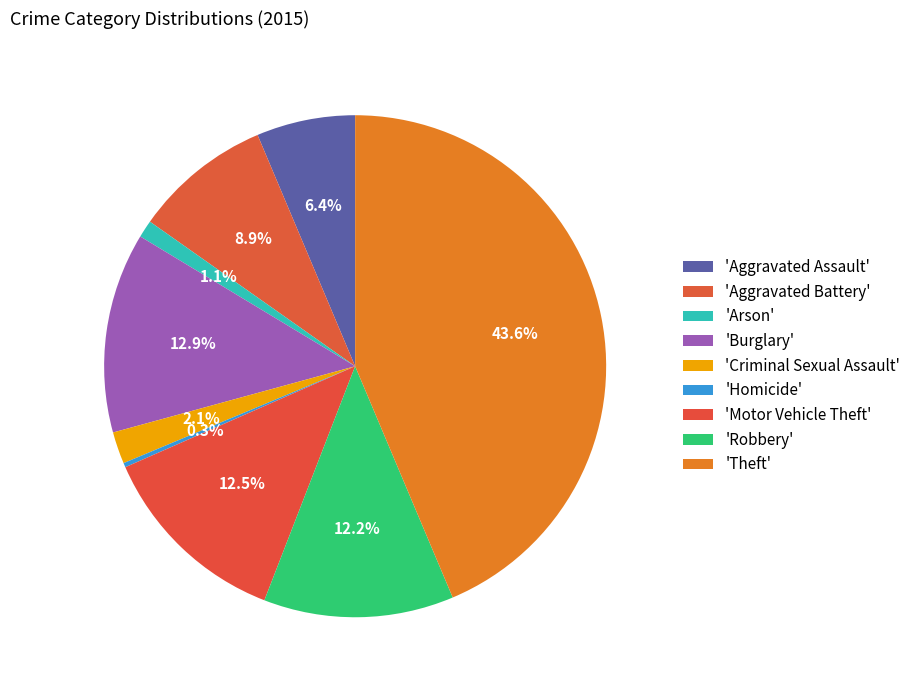

How many segments does this pie chart have?

9